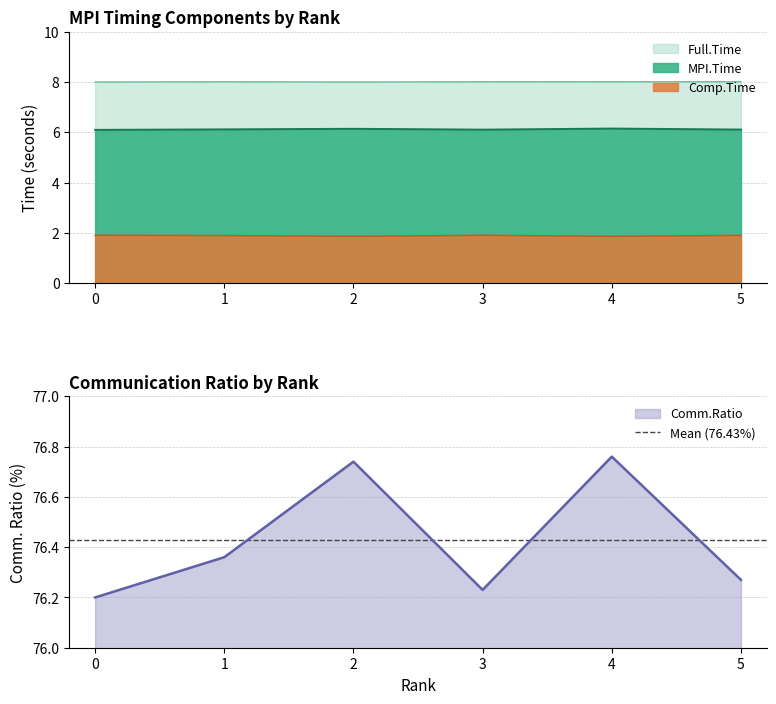

What is the maximum value shown in the chart?

76.8